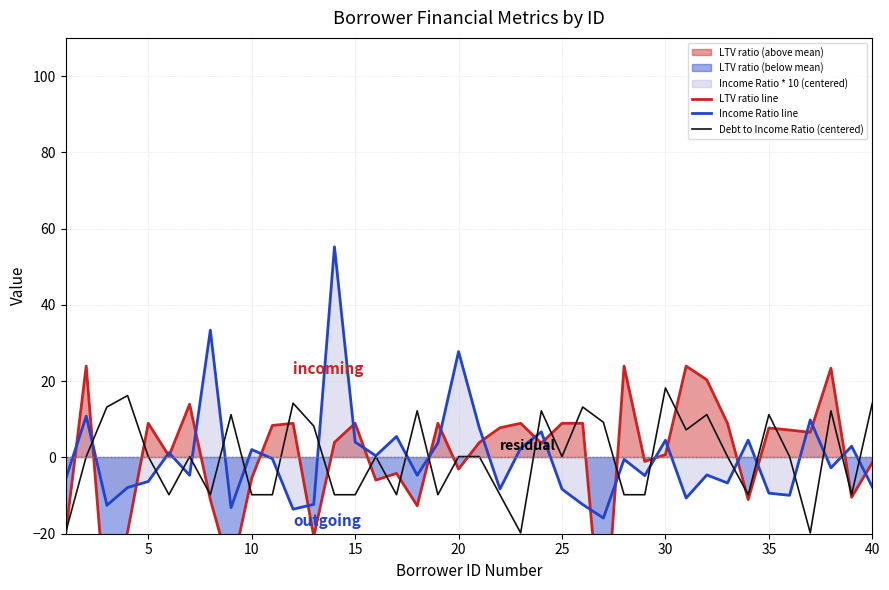

What is the highest value of the Income Ratio line series?

55.2